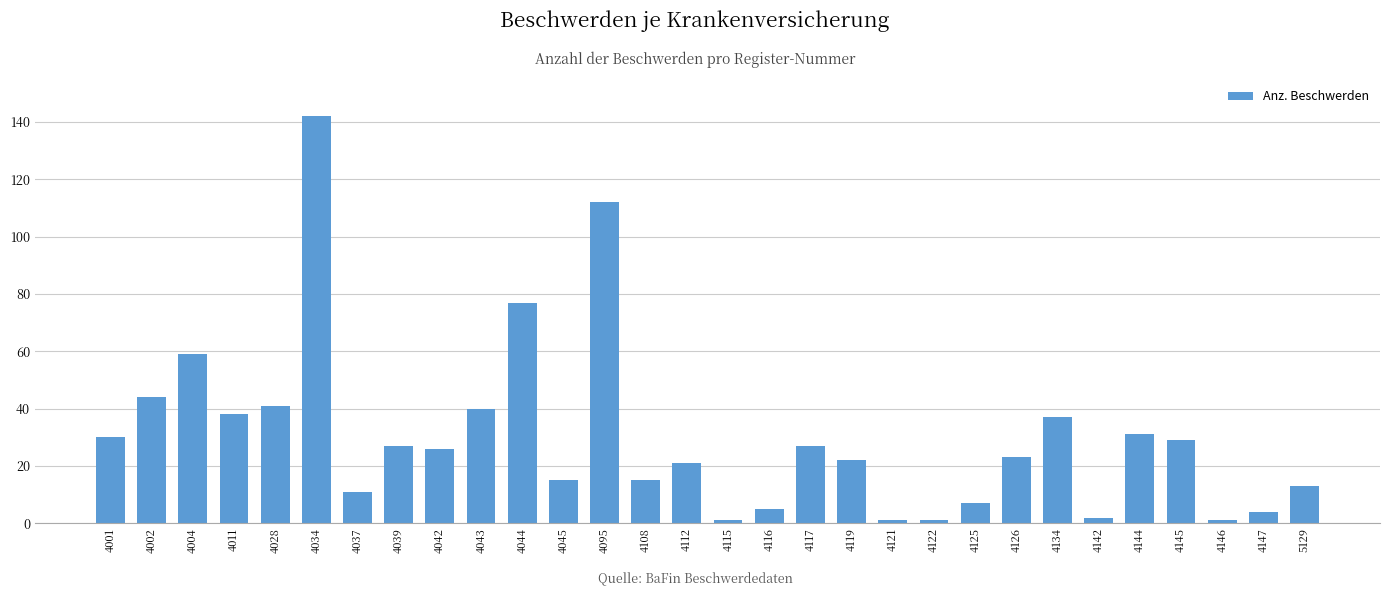

Reading left to right, extract all data points from this chart.

4001=30	4002=44	4004=59	4011=38	4028=41	4034=142	4037=11	4039=27	4042=26	4043=40	4044=77	4045=15	4095=112	4108=15	4112=21	4115=1	4116=5	4117=27	4119=22	4121=1	4122=1	4125=7	4126=23	4134=37	4142=2	4144=31	4145=29	4146=1	4147=4	5129=13